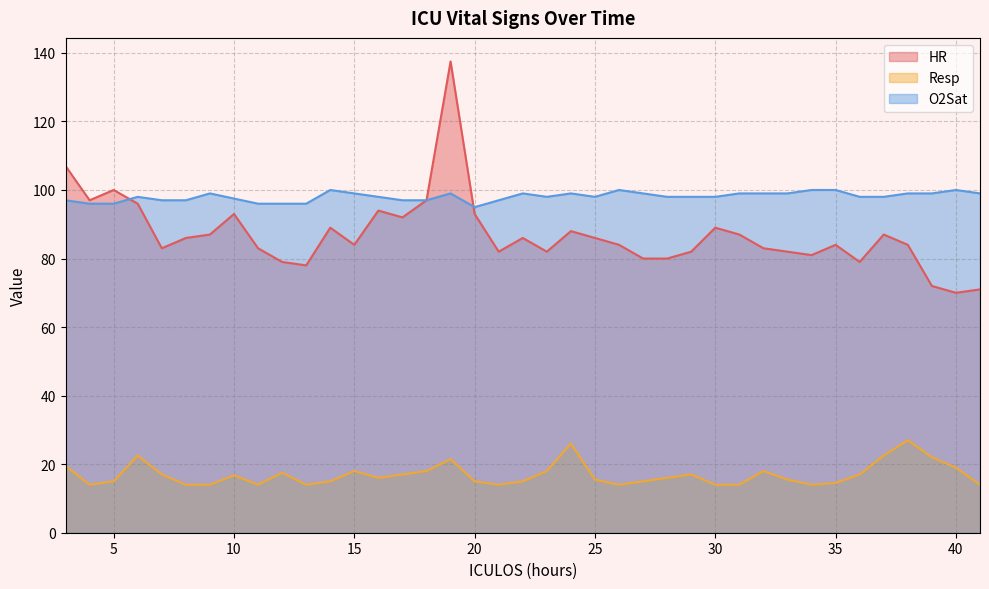

At how many categories does at least one series exceed 81?

39